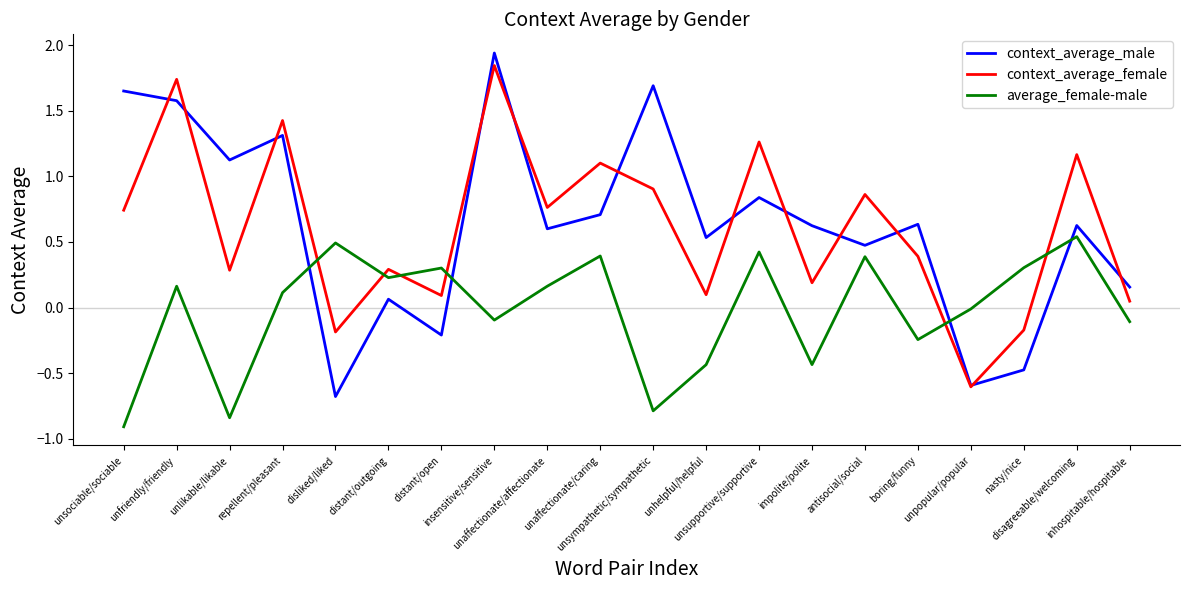

Which series has the widest spread of values?

context_average_male